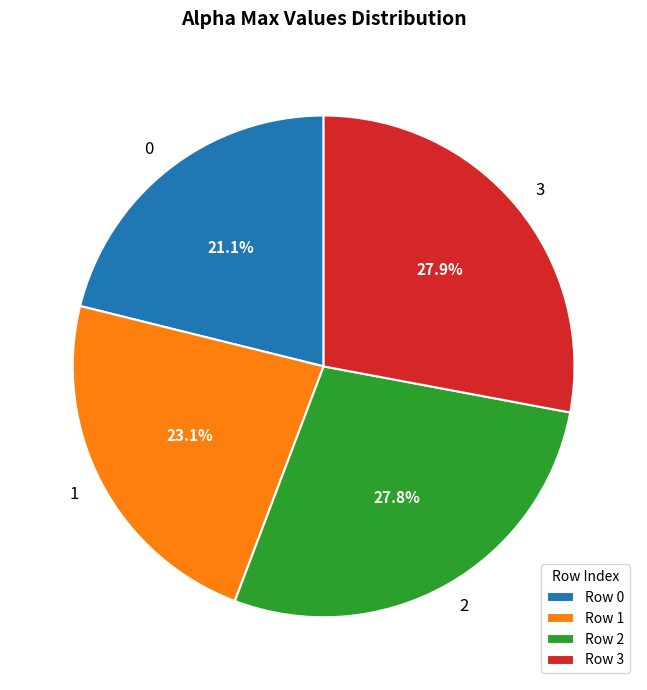

Does 3 account for over 50% of the chart?

No